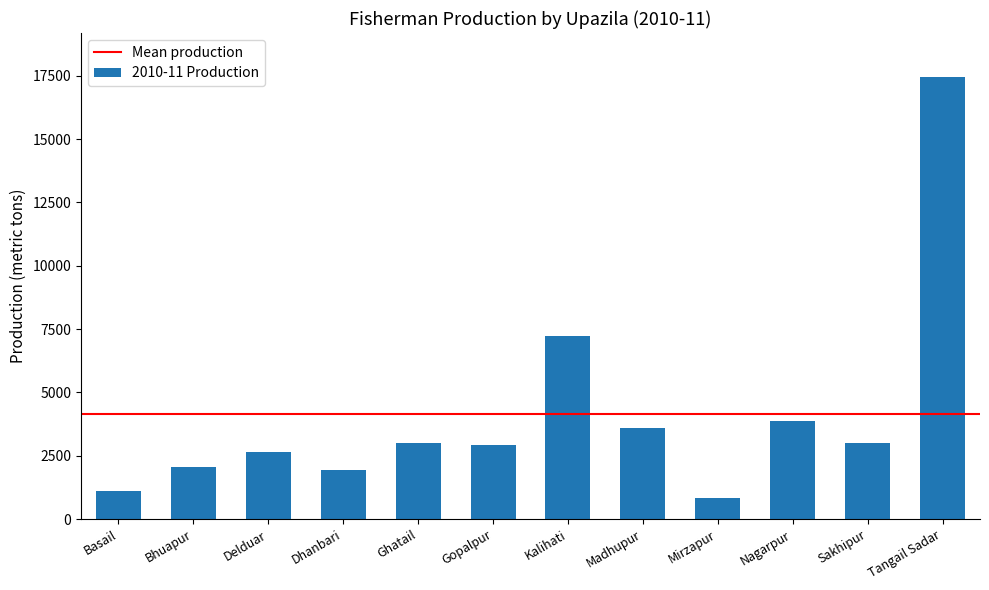

What is the label of the 7th bar from the right?

Gopalpur